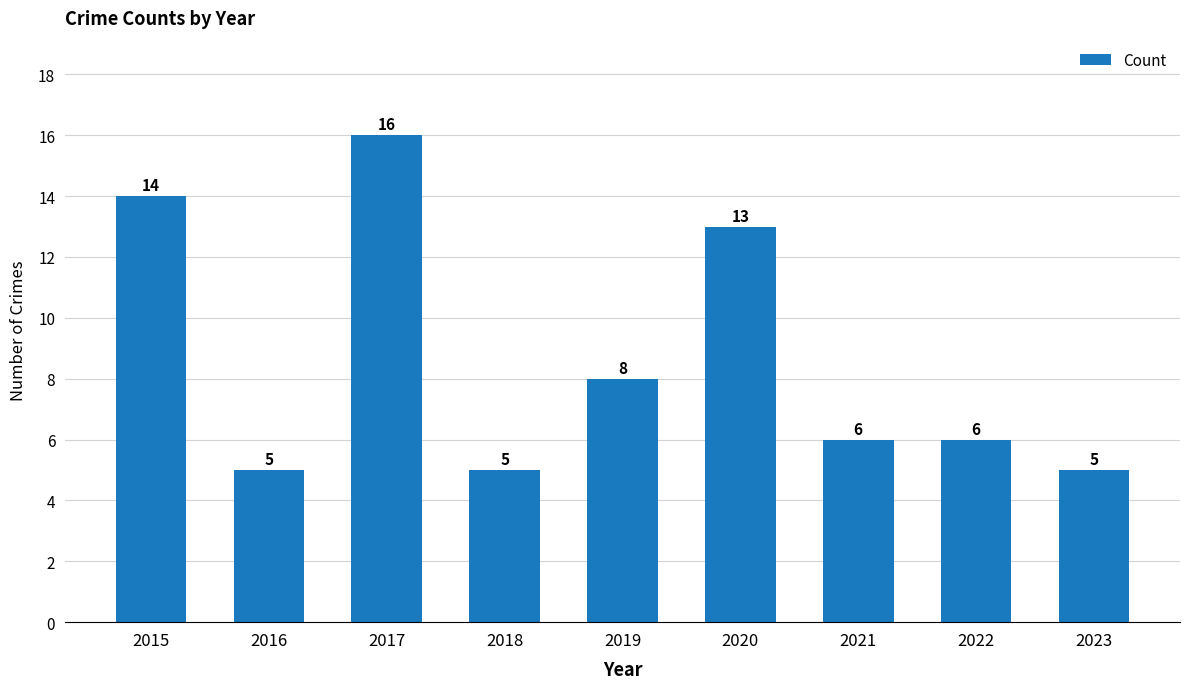

Reading right to left, extract all data points from this chart.

5	6	6	13	8	5	16	5	14